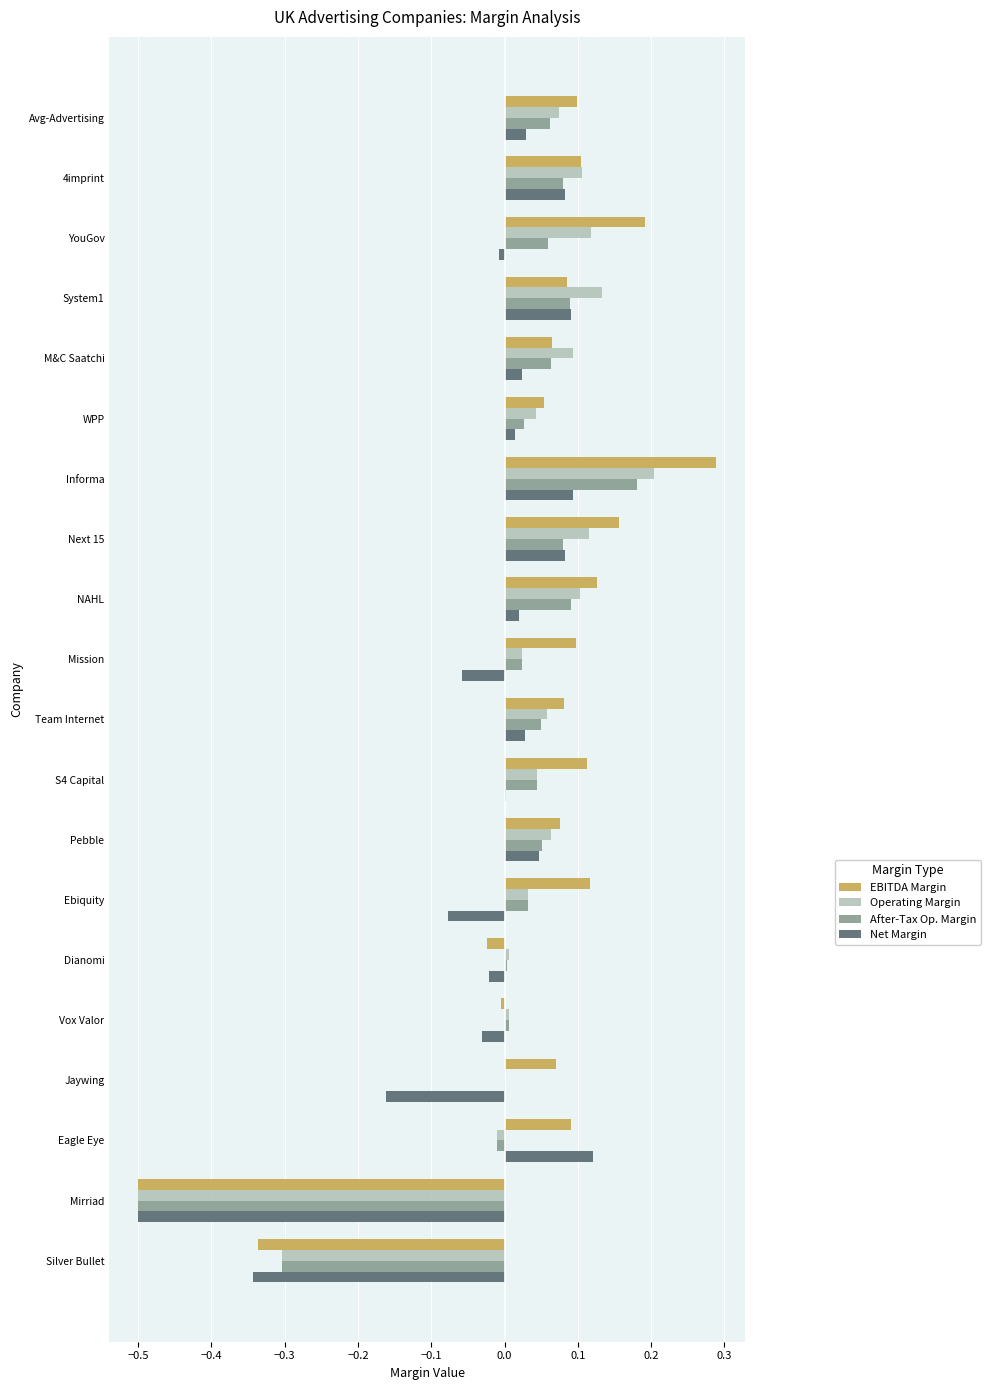

At which category does the chart reach its peak across all series?

Informa